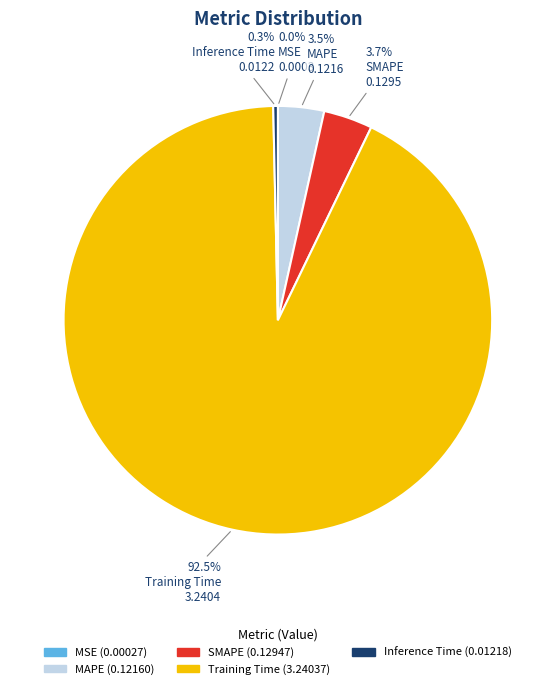

Which category has the biggest portion of the pie?

Training Time